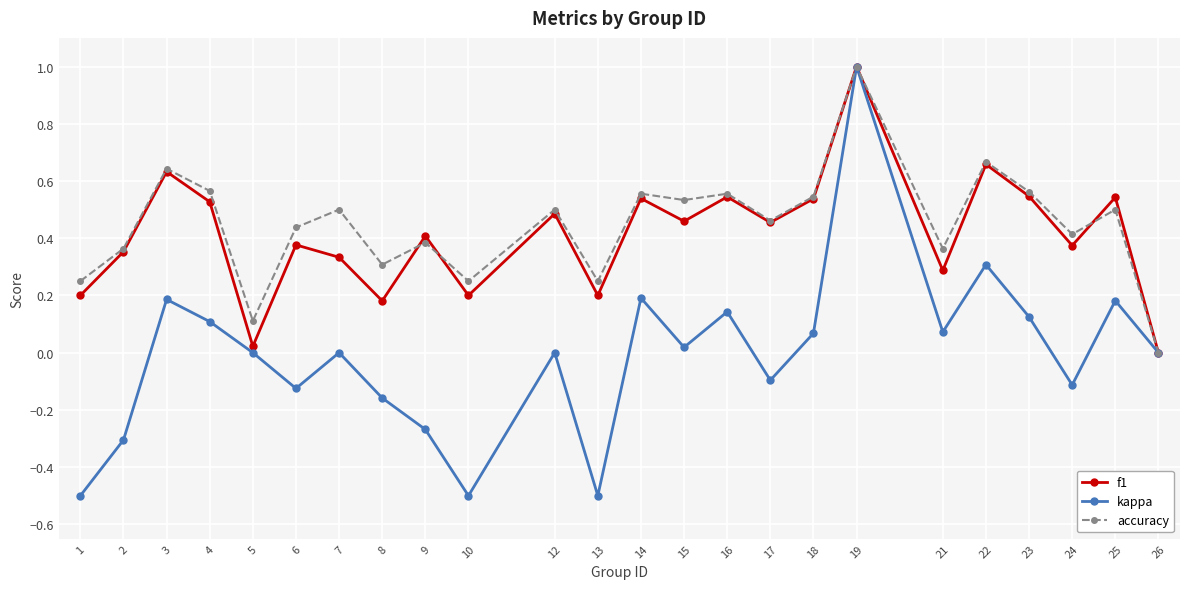

What is the greatest value displayed?

1.0